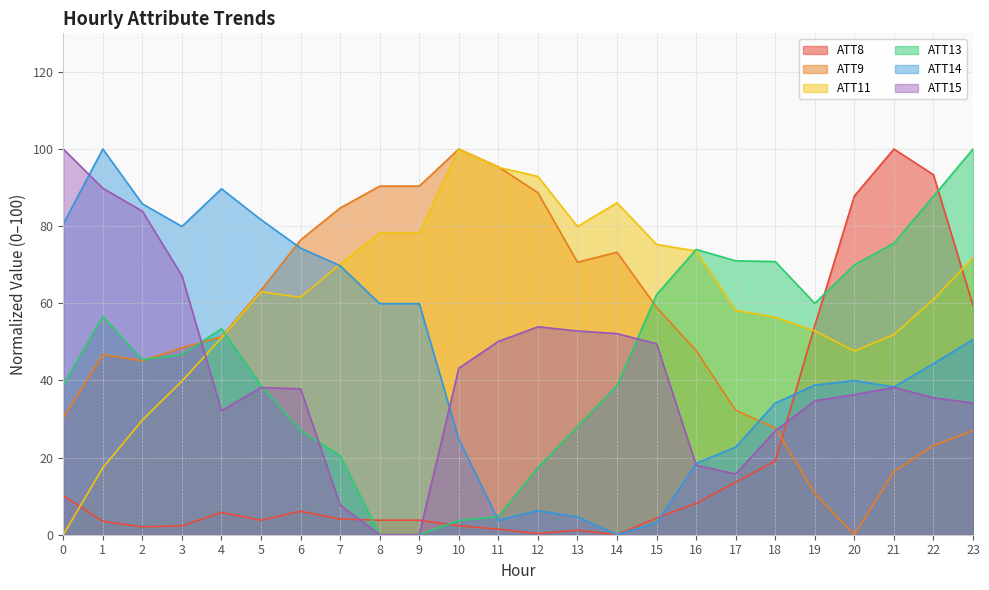

Between which two adjacent categories do ATT14 and ATT11 first intersect?

6 and 7